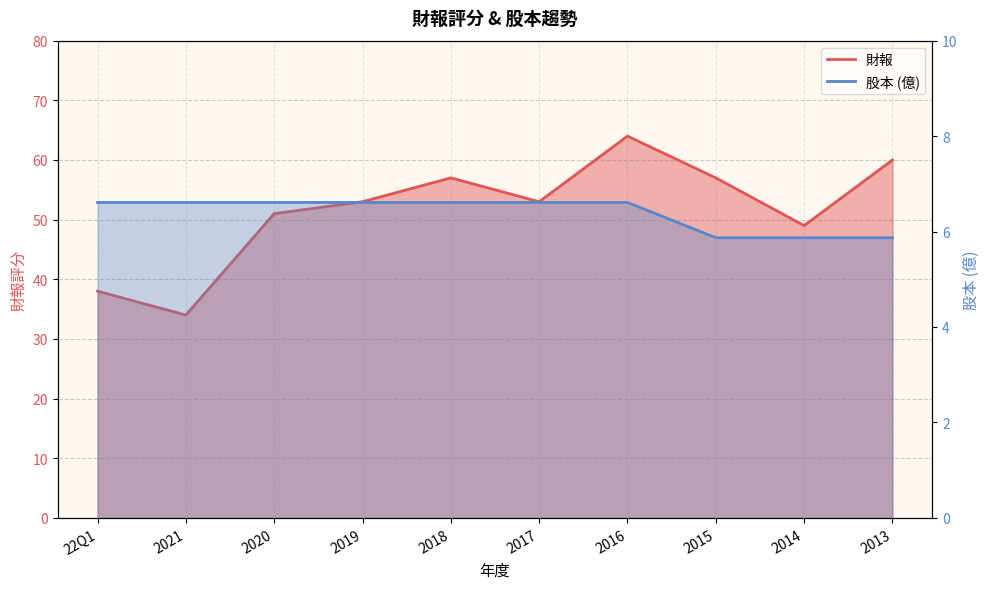

How many values in the 股本 series are below 6?

3